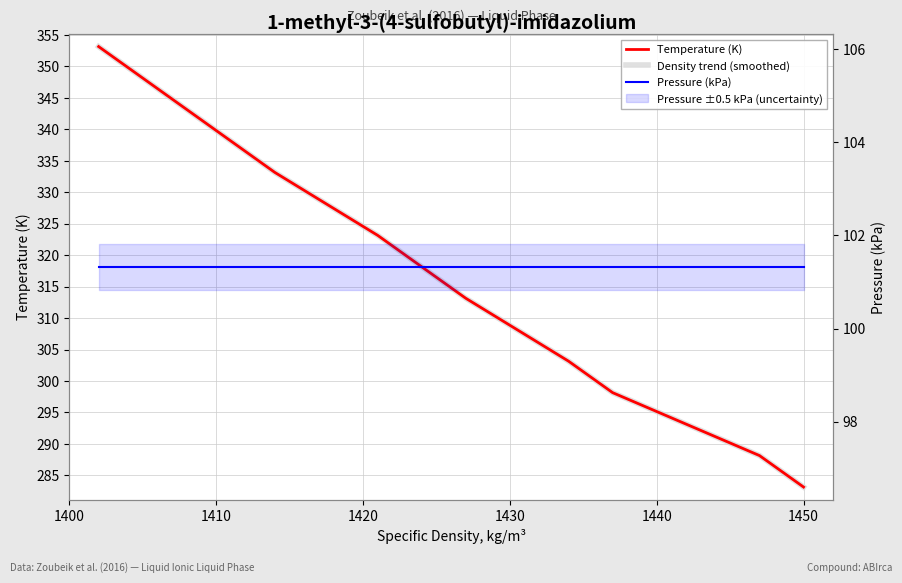

What is the value of the Pressure (kPa) point at the 5th from the left?

101.3